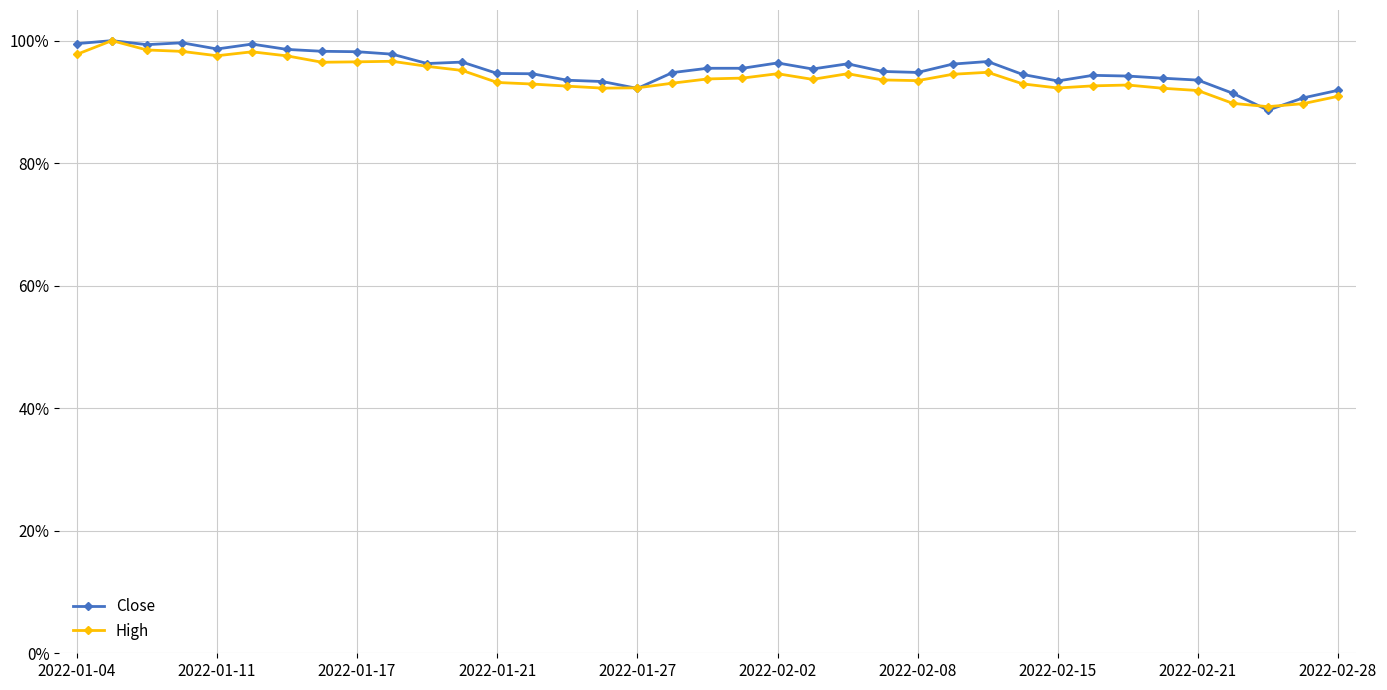

What are all the series names shown in the legend?

Close, High